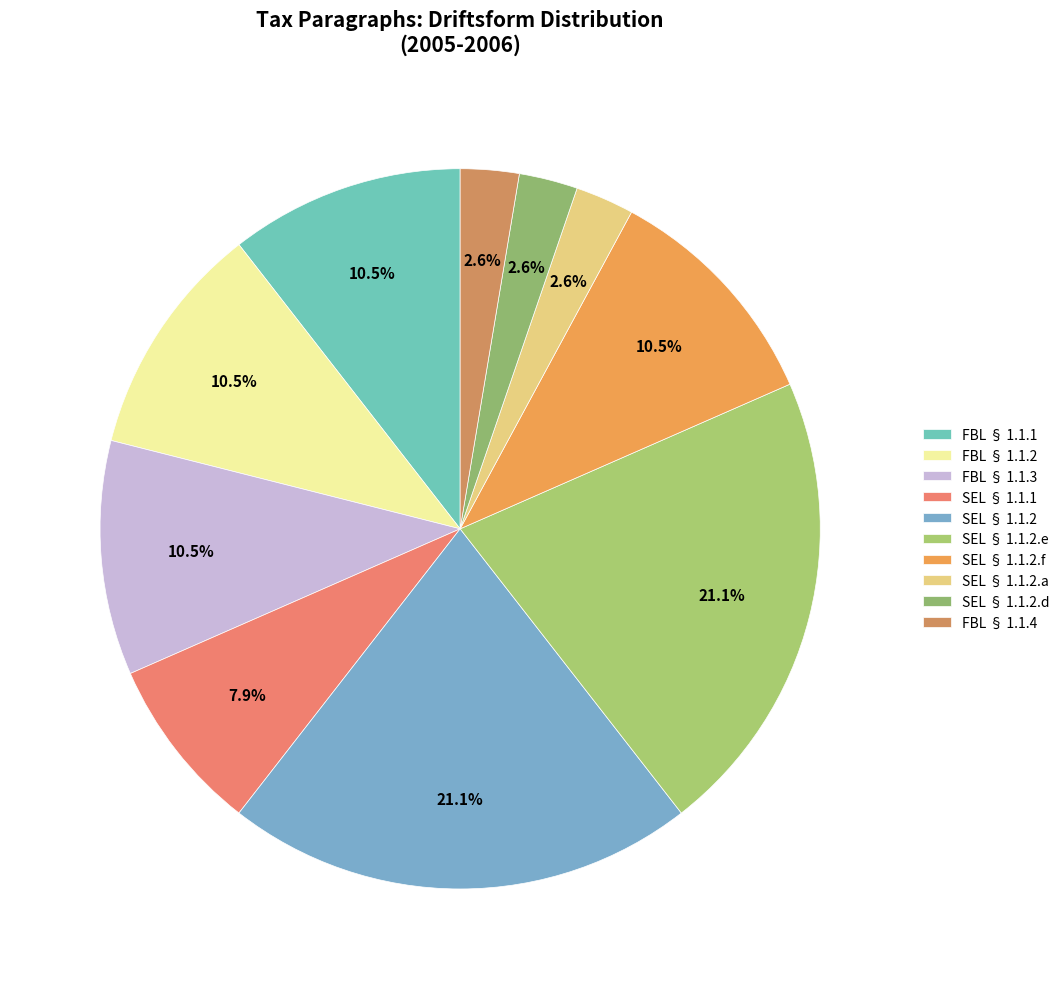

Is it true that SEL § 1.1.2.a is 12% of the pie?

False